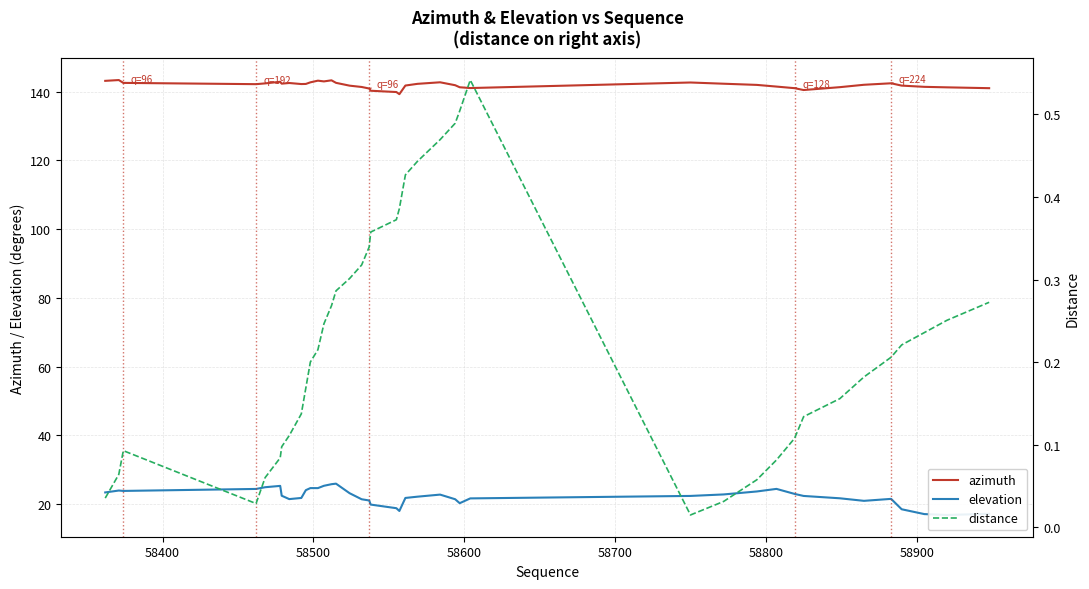

Which series has the largest range (max minus min)?

elevation